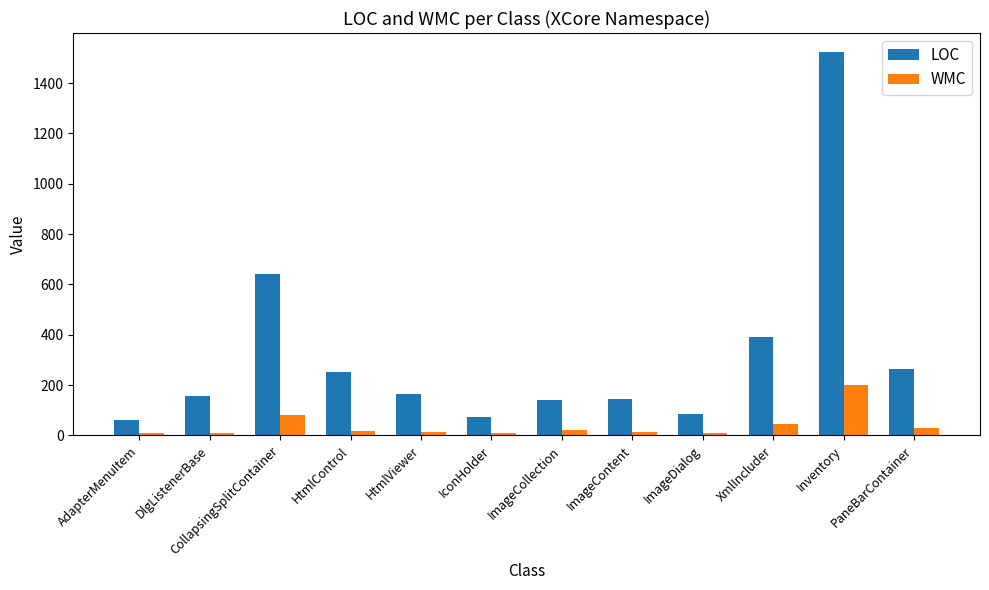

What is the label of the 11th bar from the right?

DlgListenerBase